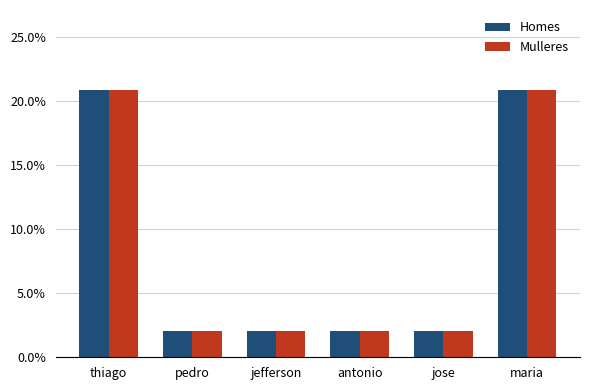

What is the total value across all series at jefferson?

4.2